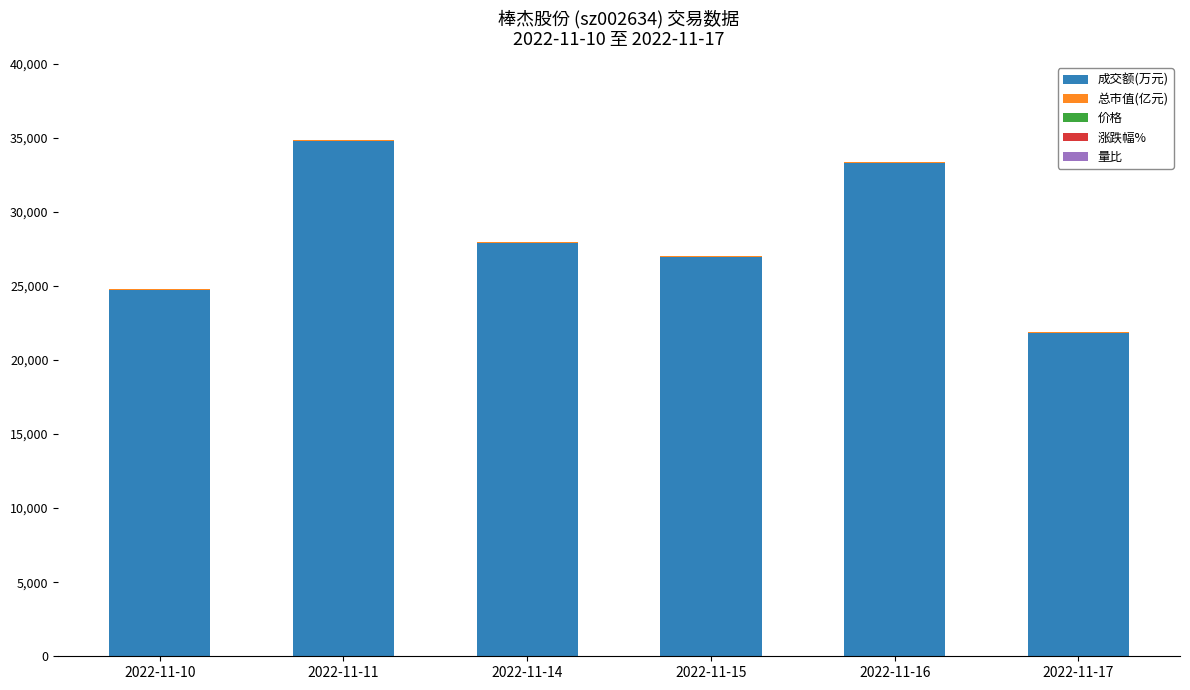

Which category has the highest value in the 成交额(万元) series?

2022-11-11